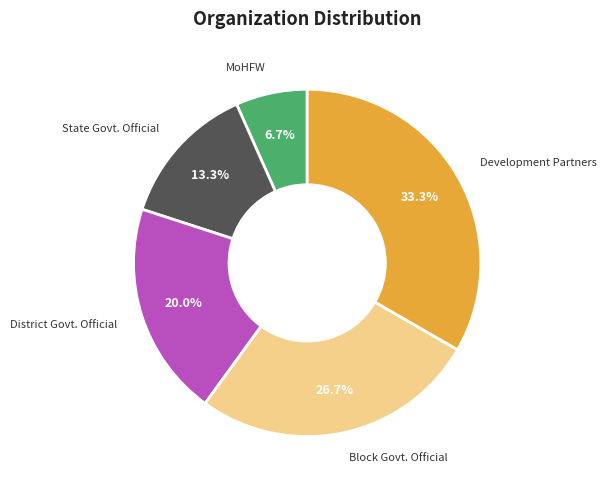

Is there a majority slice in this chart?

No